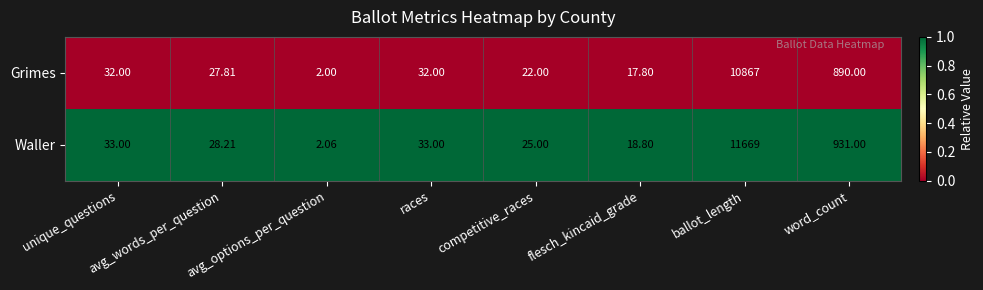

How many data points does each series have?

8